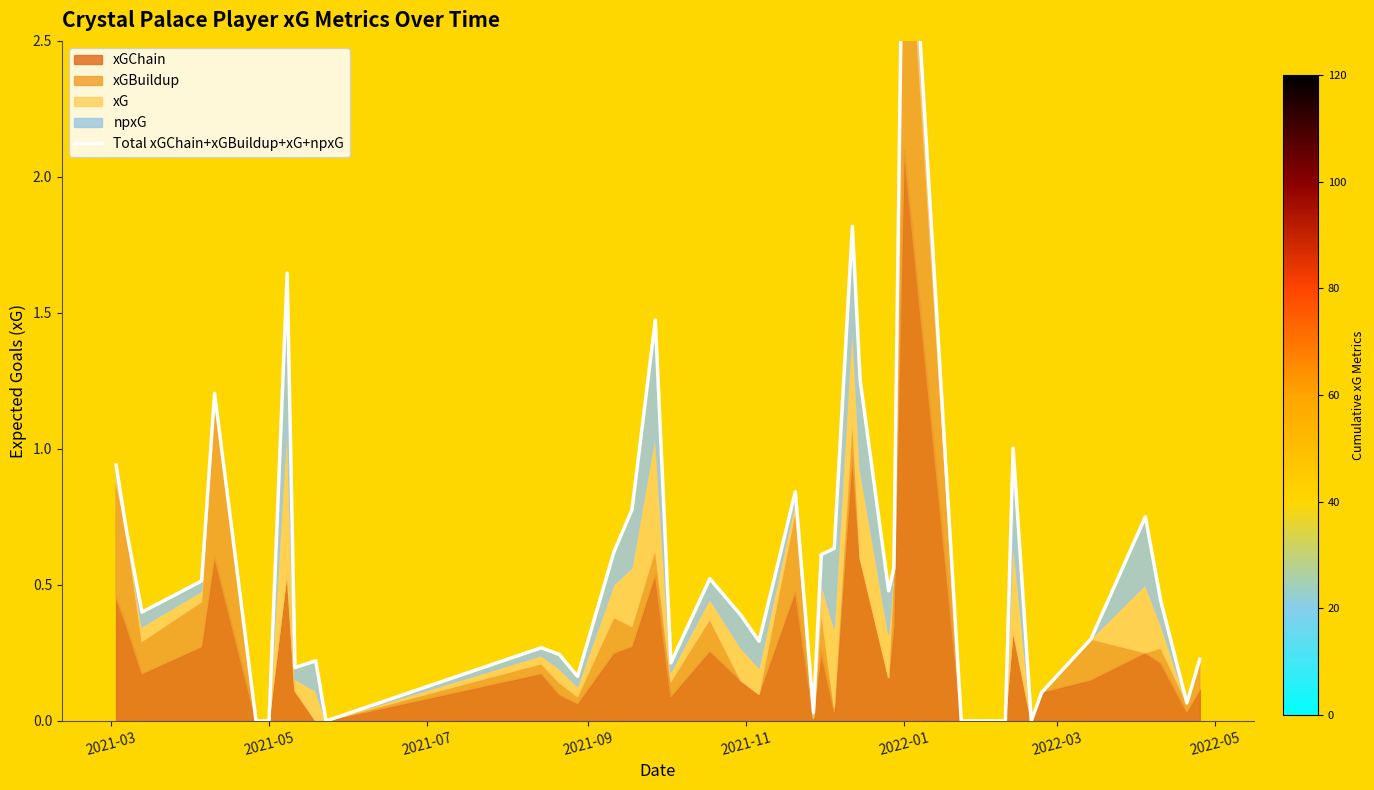

How many lines are shown in the chart?

1